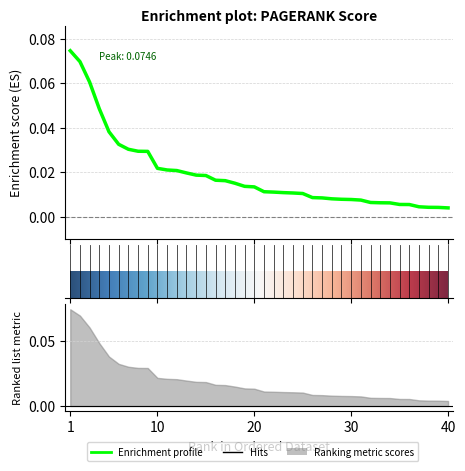

What is the sum of all values?

0.8